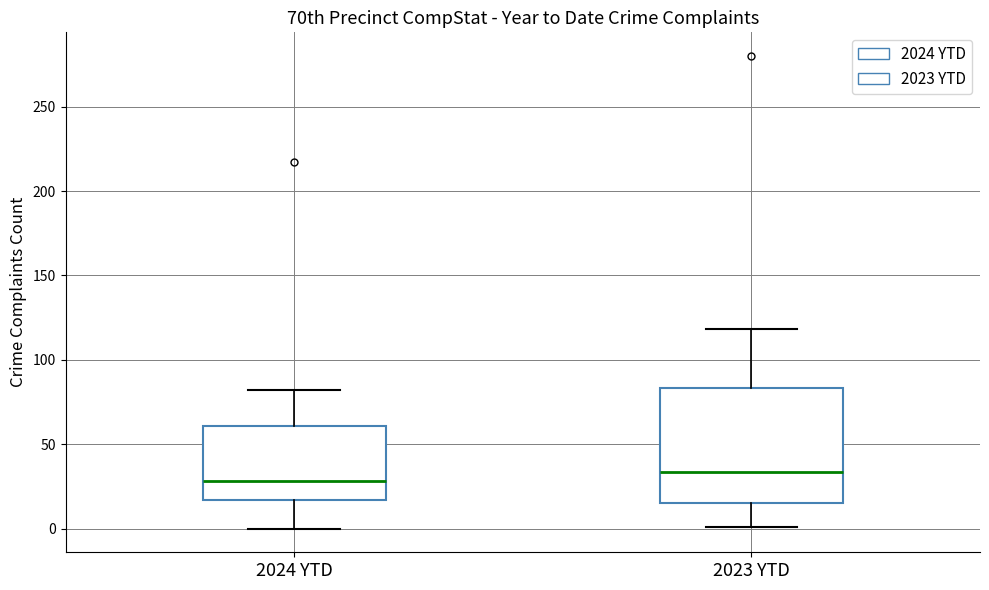

Where is the upper edge of the box for 2024 YTD on the y-axis? The values are not printed on the chart, so give them approximately, as read against the axis.

60